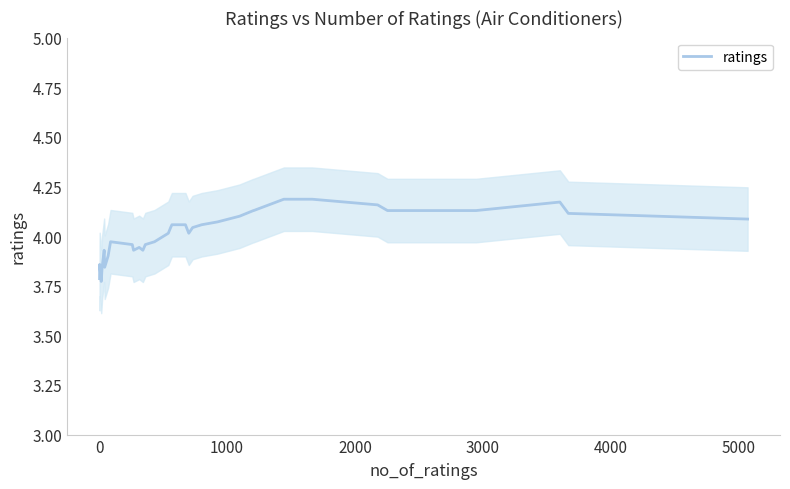

What is the minimum value shown in the chart?

3.8